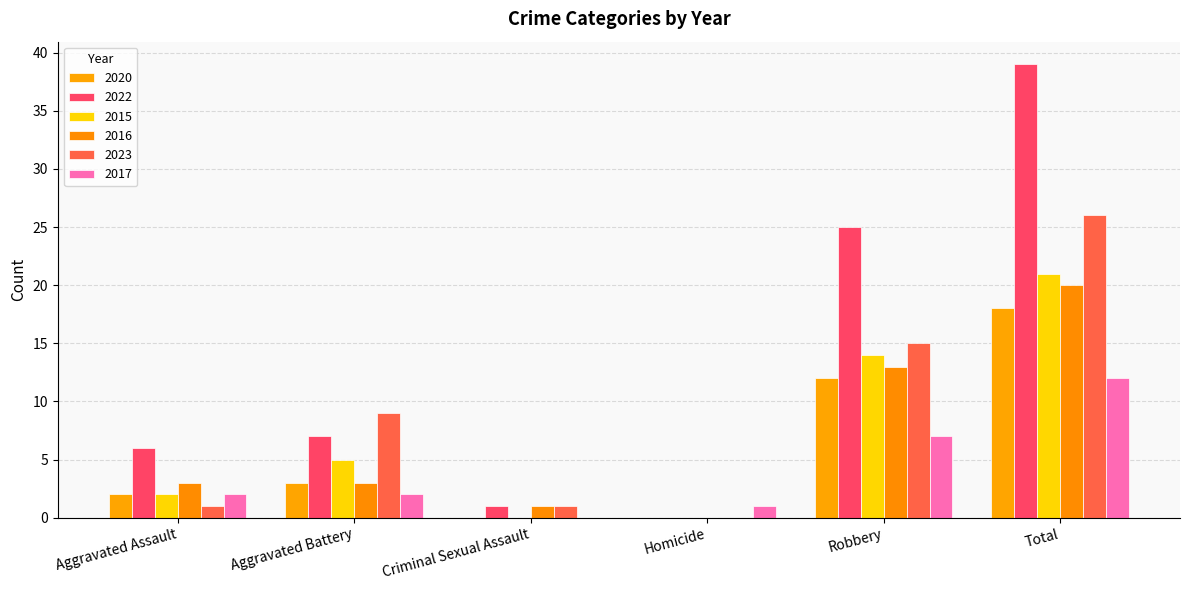

Which series has the widest spread of values?

2022